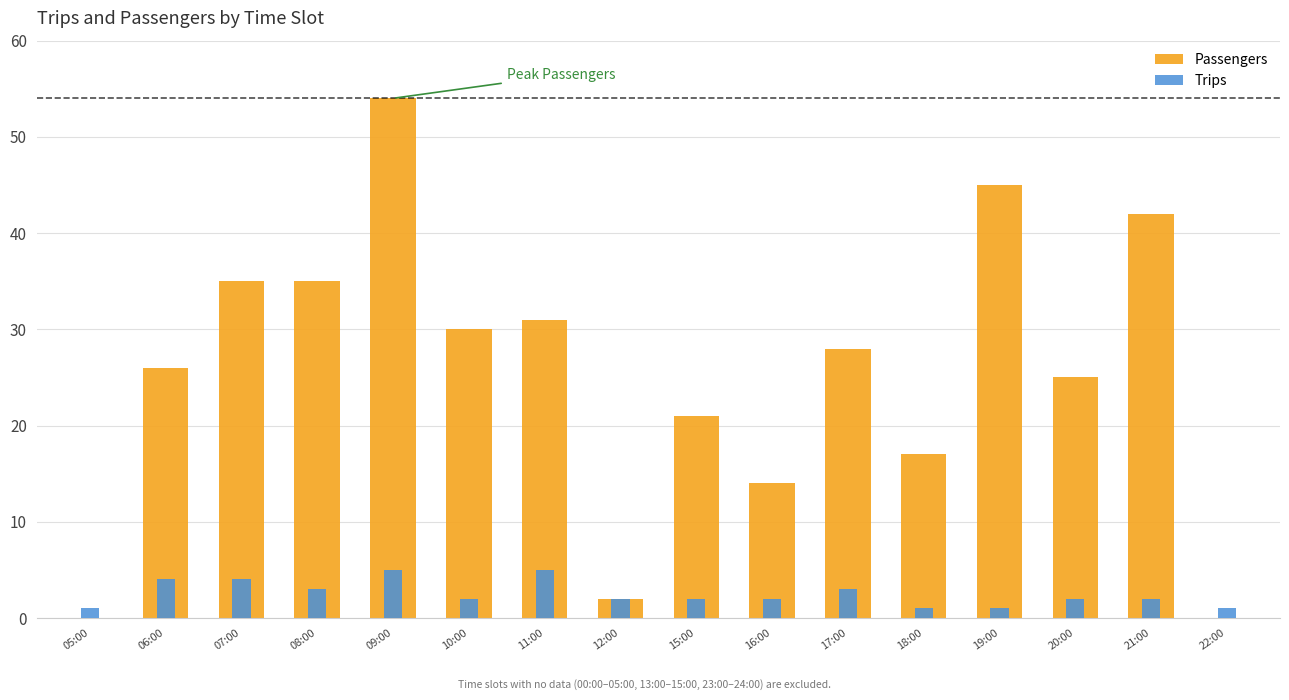

Where is Passengers nearest to the value 27?

06:00